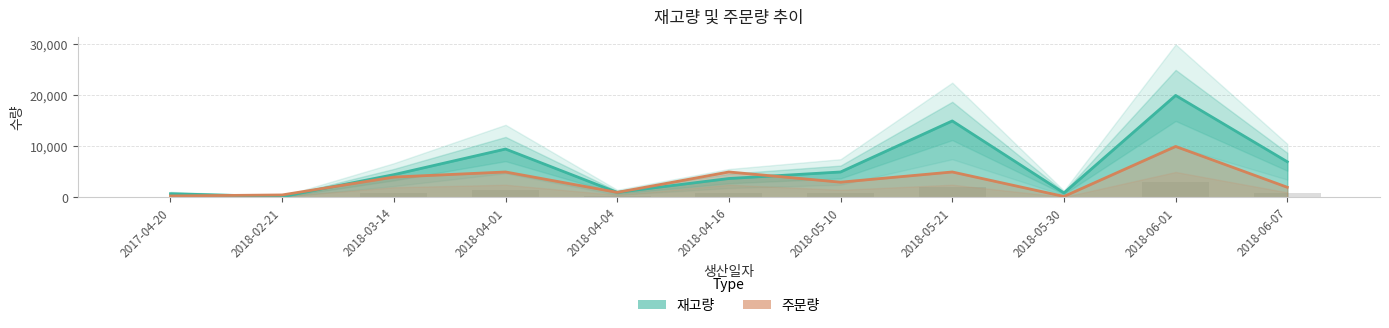

Which series changed the most between 2018-04-01 and 2018-05-21?

재고량